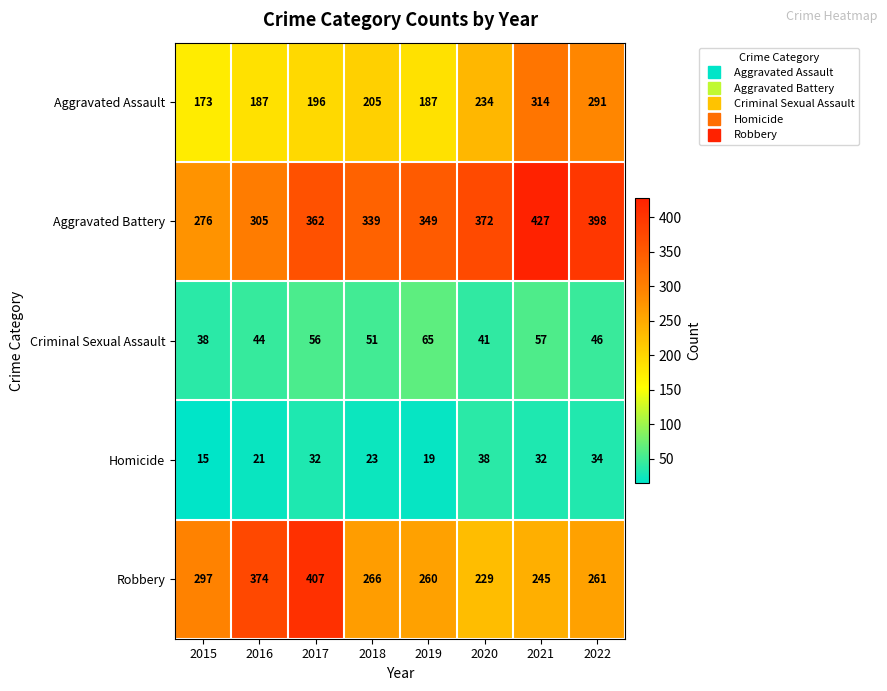

At which label does Homicide reach its minimum?

2015